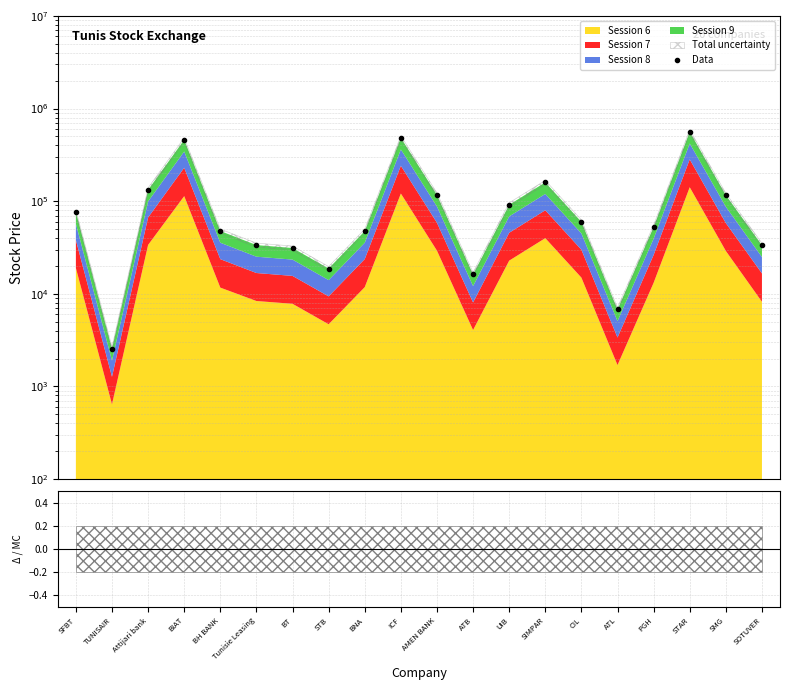

Reading left to right, list all the values displayed in this chart.

76160	2540	132390	459310	47590	33560	31200	18750	47490	482850	116790	16180	91370	159560	59800	6770	52490	560960	116010	33450